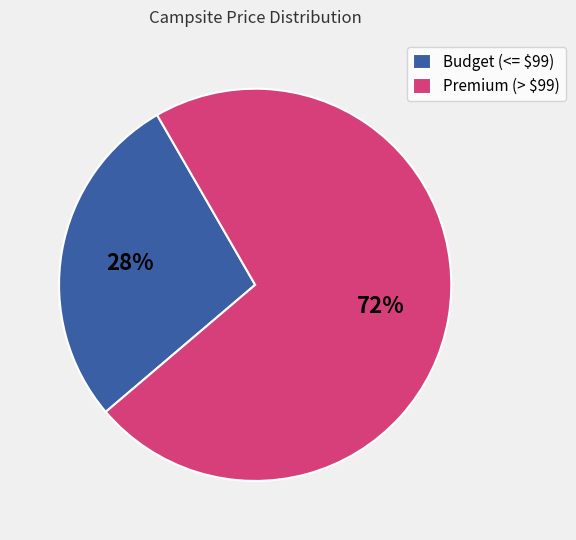

Which category has the smallest portion of the pie?

Budget (<= $99)